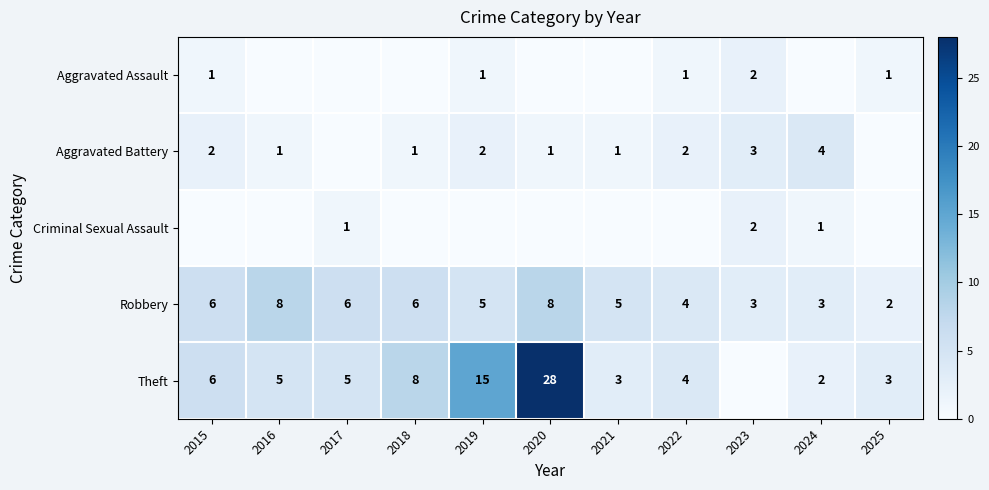

Is it true that Theft equals 5 at 2017?

True